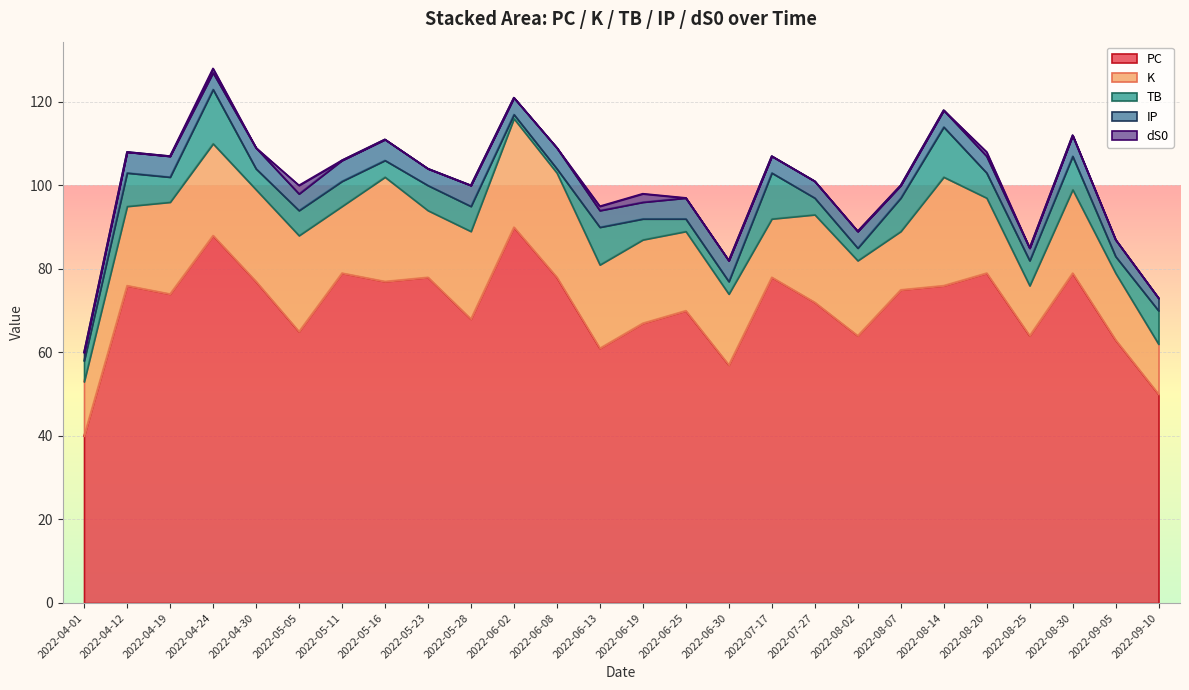

Where is PC nearest to the value 65?

2022-05-05